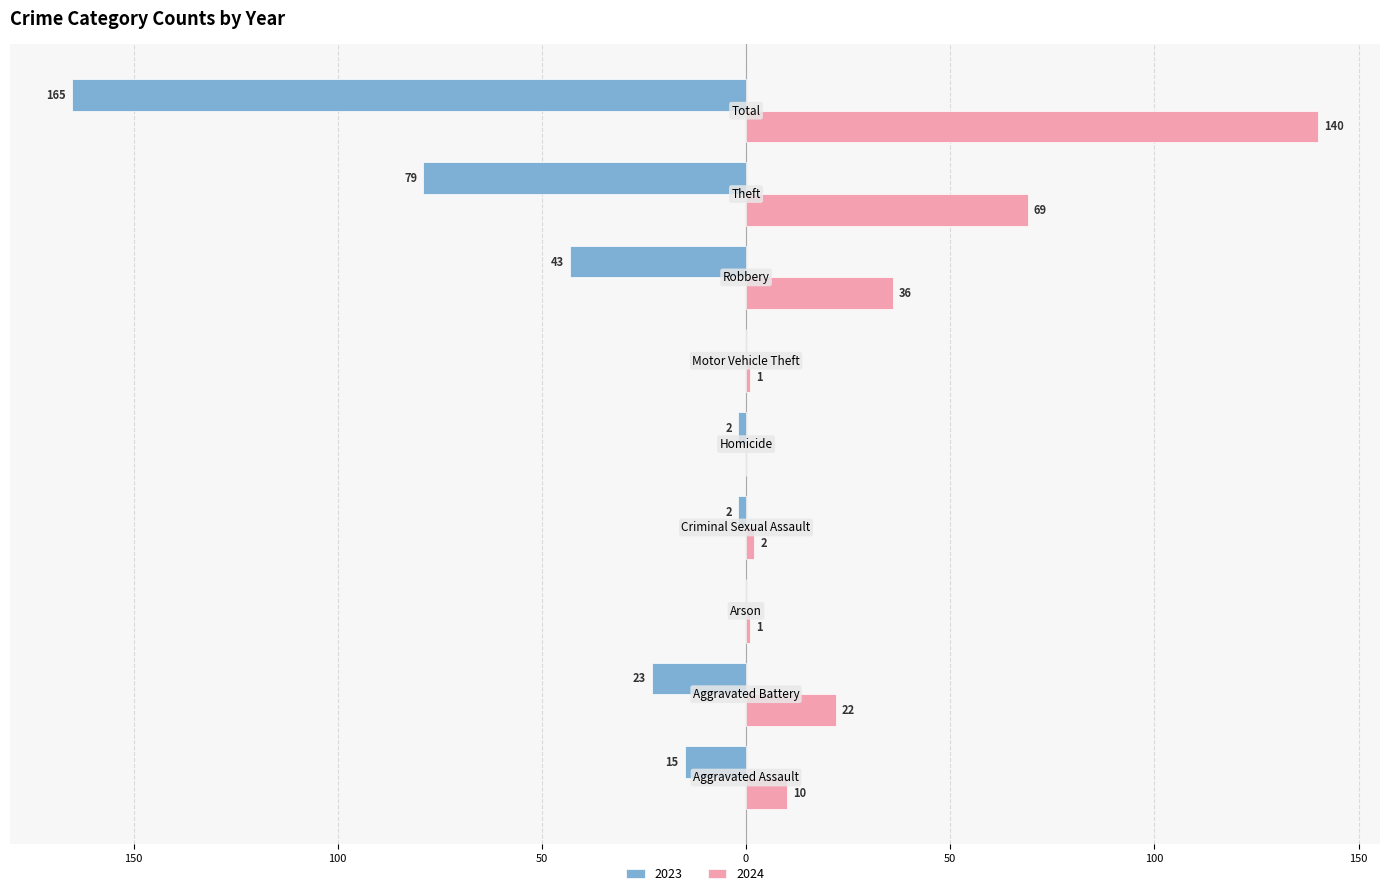

What are all the series names shown in the legend?

2023, 2024